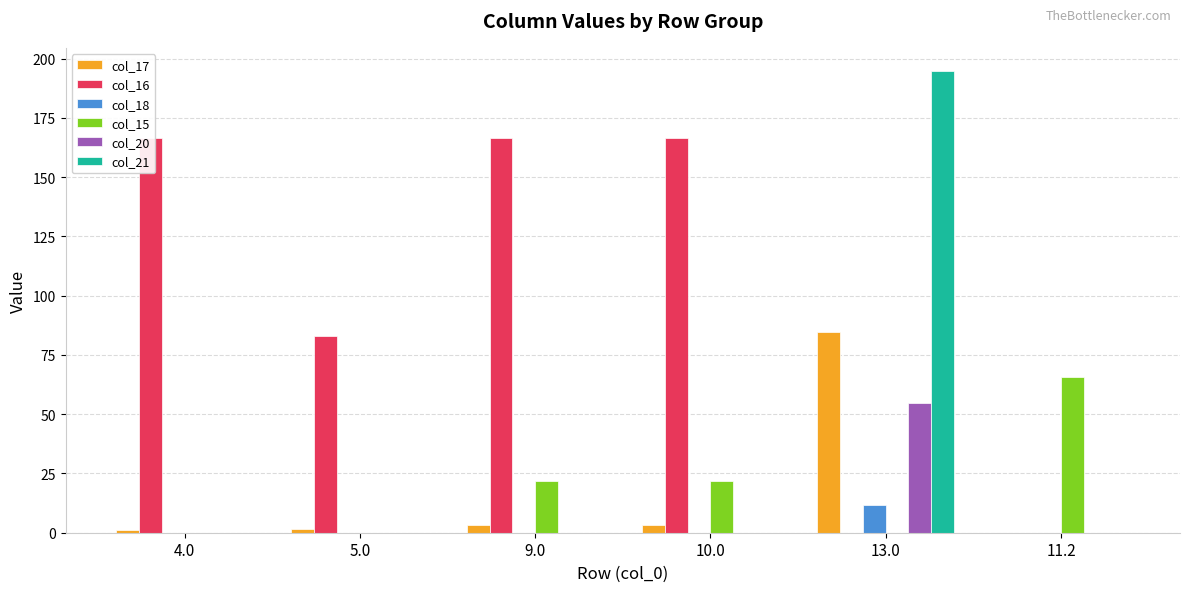

Are the bars horizontal?

No